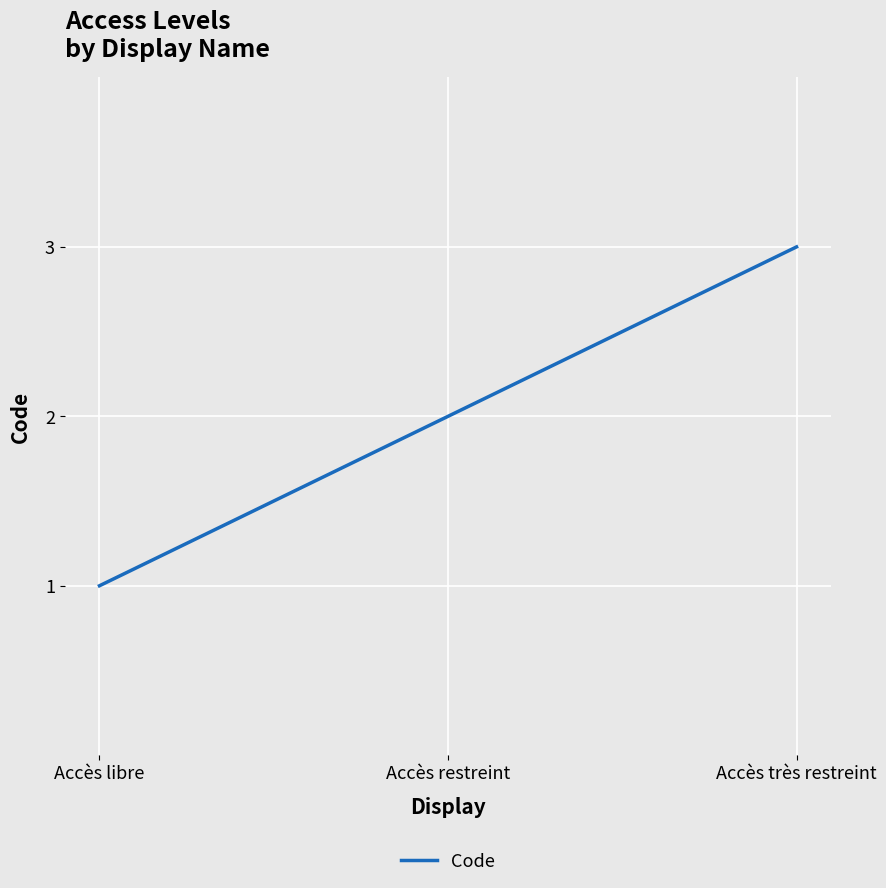

What position from the right is Accès très restreint?

1